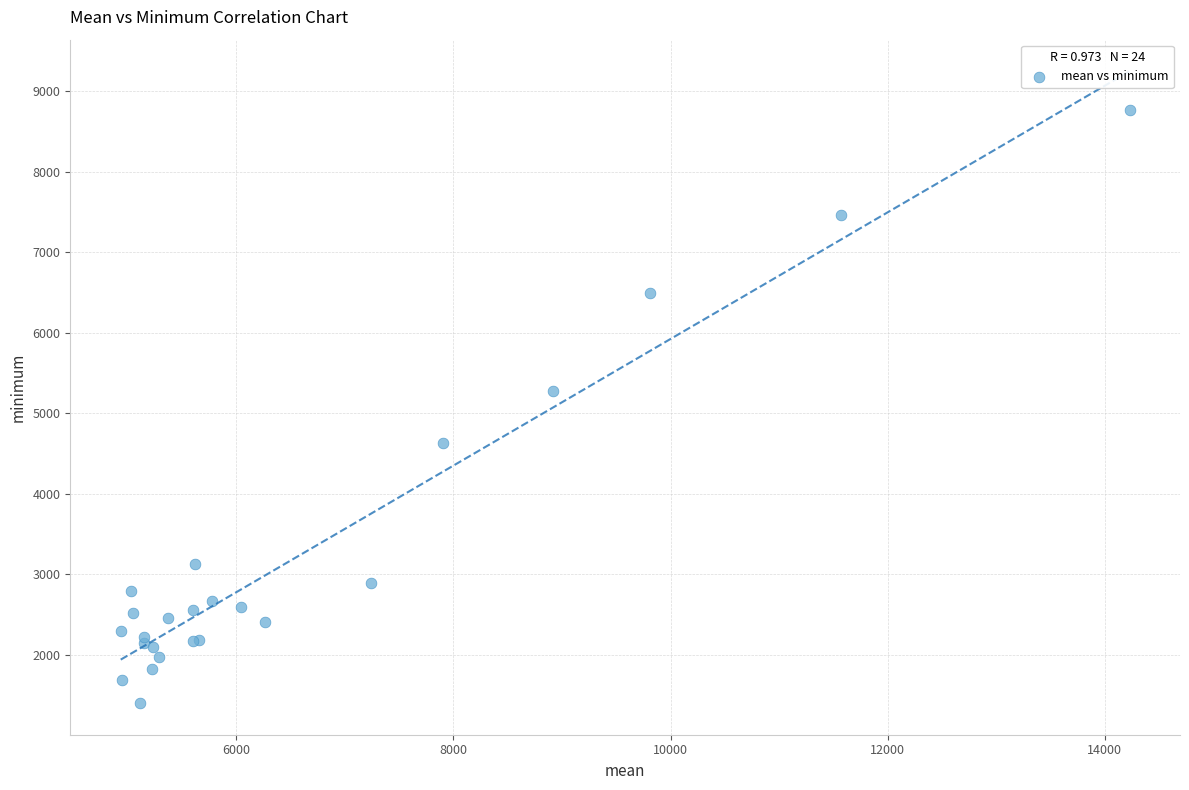

What Y value in the scatter plot is closest to 5085?

5283.5